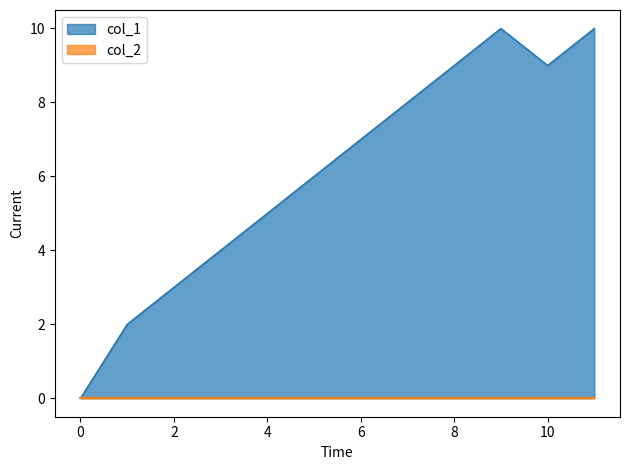

Count the values in the range 4 to 9.

7